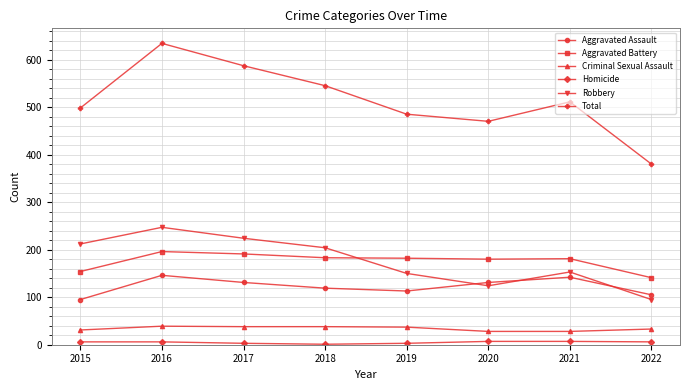

What is the average value of the Homicide series?

5